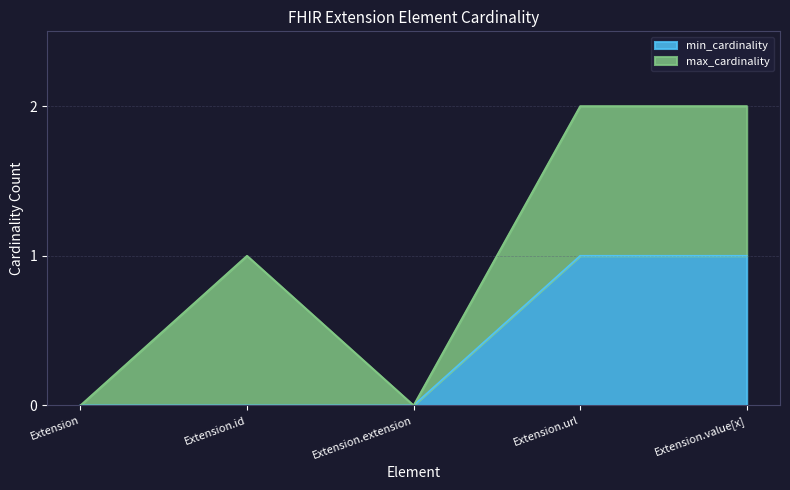

List the labels in order of value, smallest first.

Extension, Extension.id, Extension.extension, Extension.url, Extension.value[x]